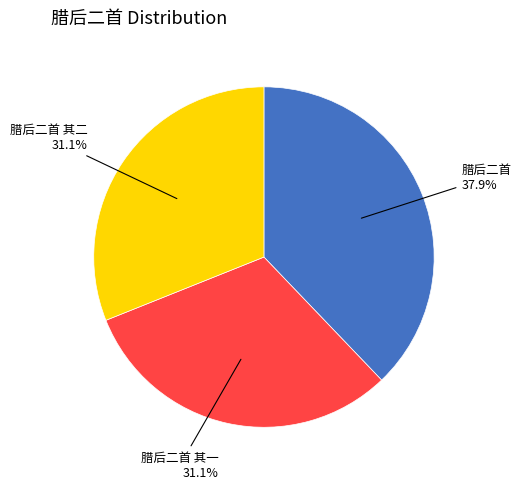

Which slice is the largest?

腊后二首